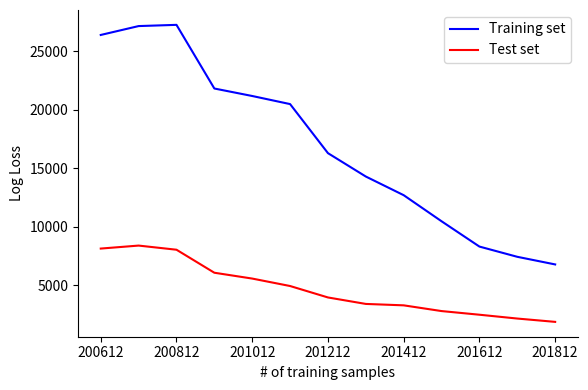

What is the difference between the maximum and minimum values in the Test set series?

6522.7